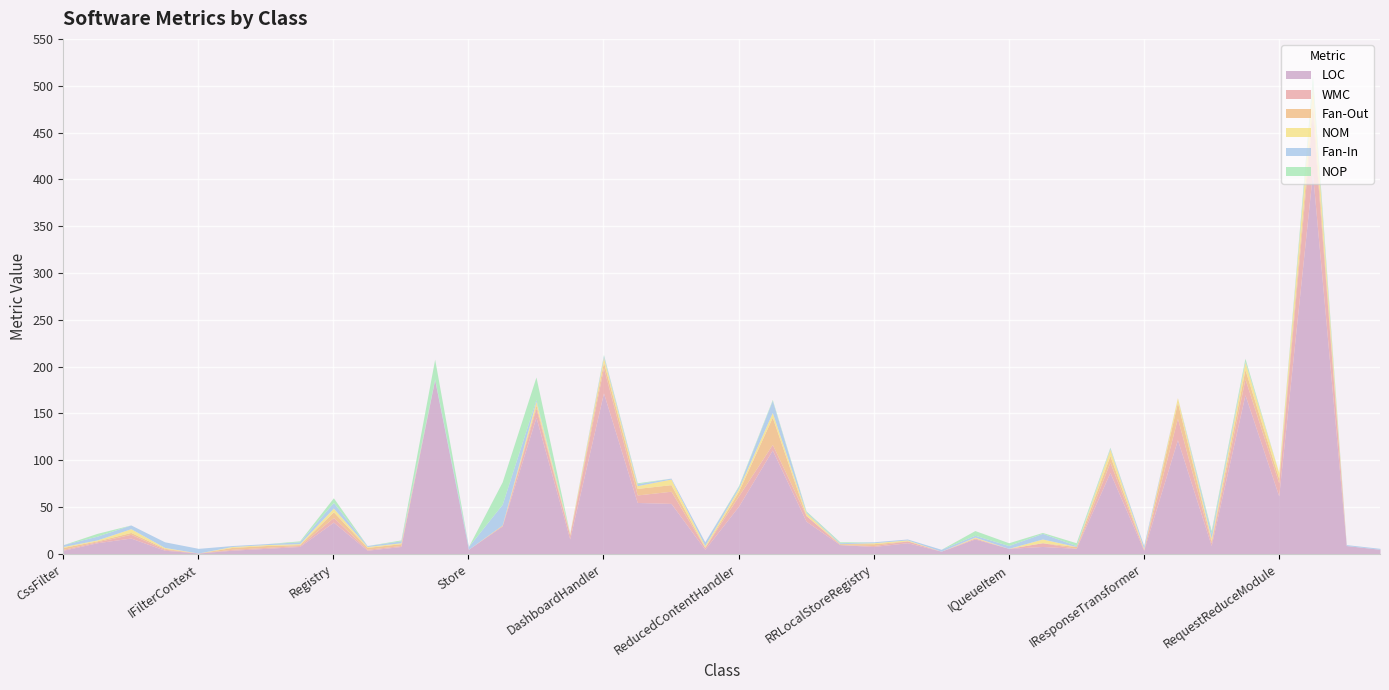

At which category does NOM reach its first local peak?

Filter<T>